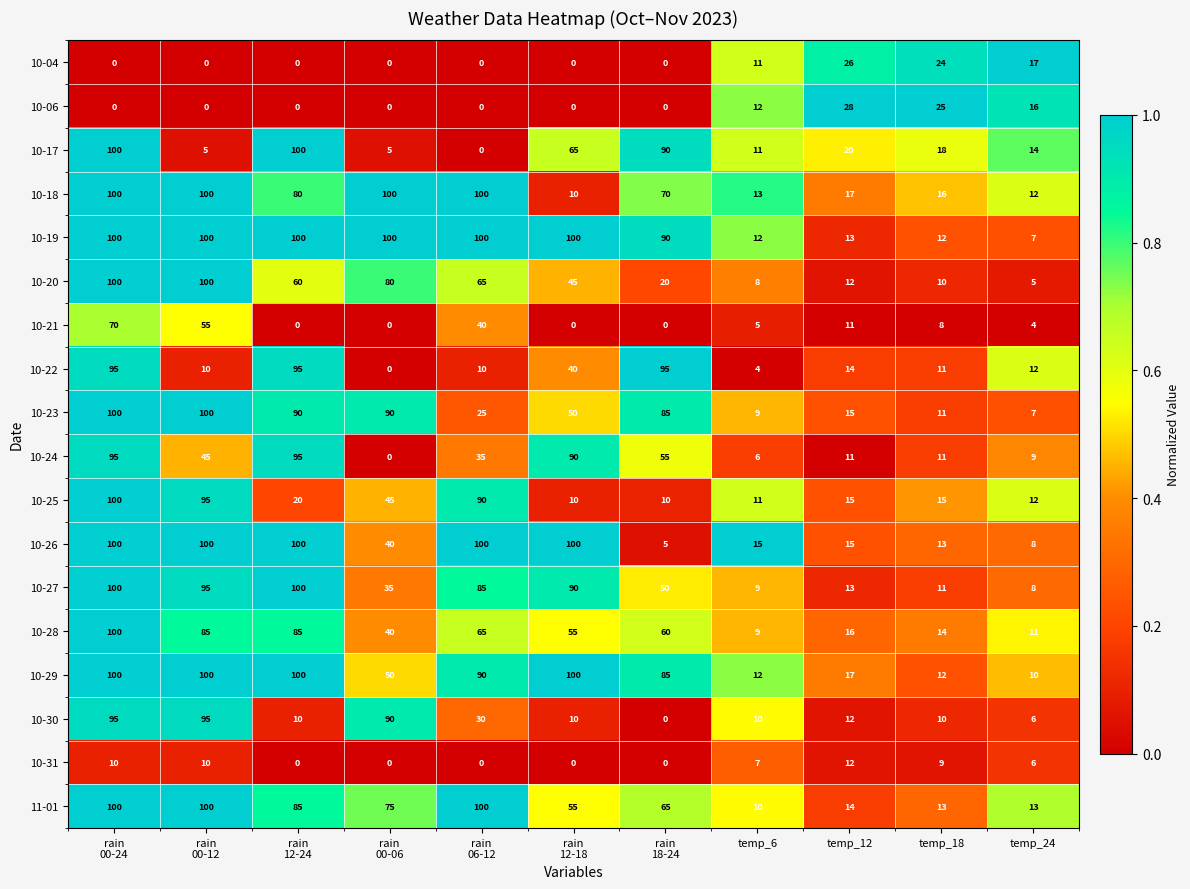

What is the maximum value for 10-30?

95